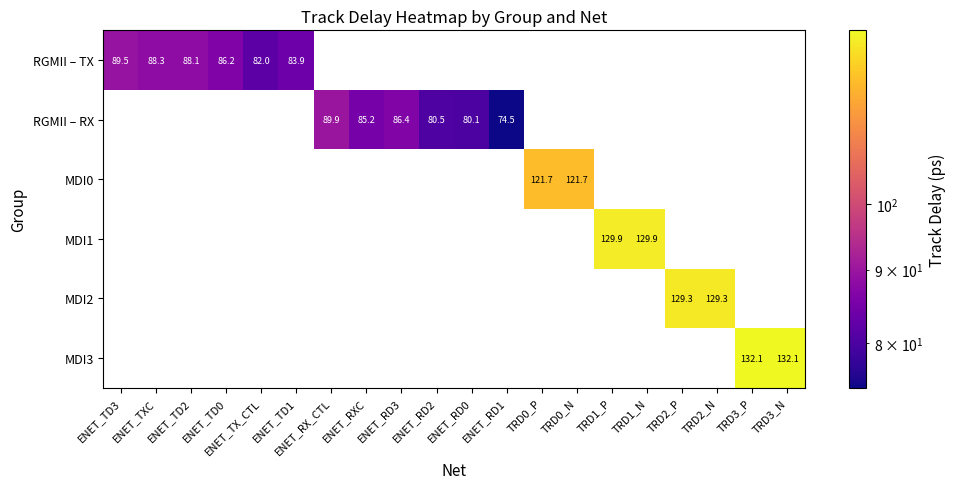

The value of MDI3 at TRD3_N is 132.1. True or false?

True